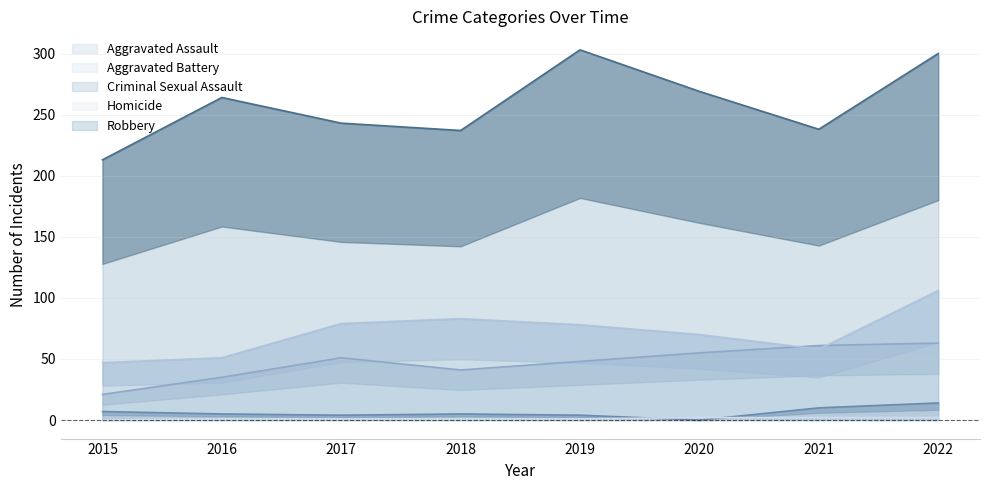

What is the maximum value for Criminal Sexual Assault?

14